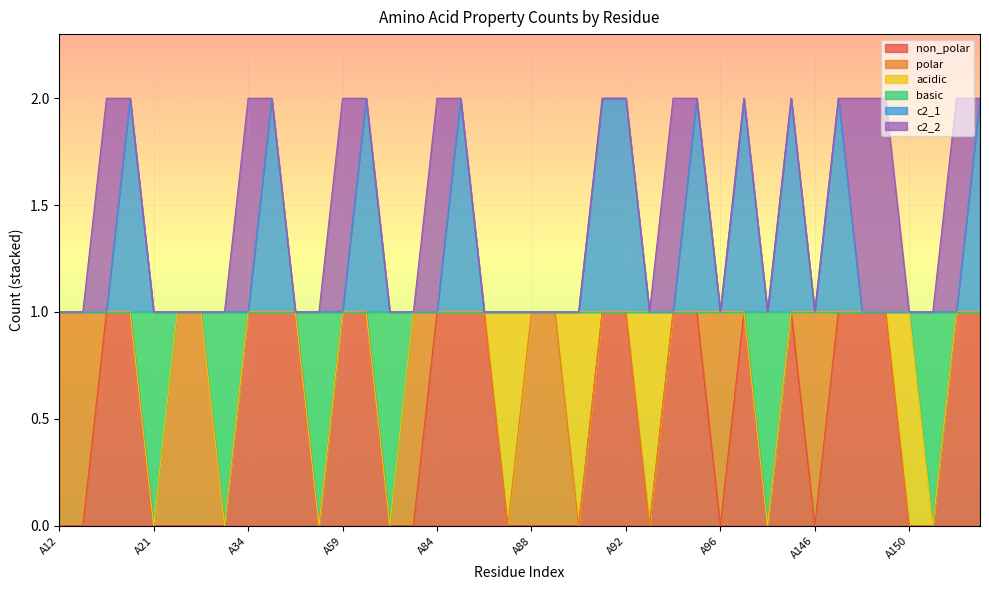

Which series has the largest range (max minus min)?

non_polar